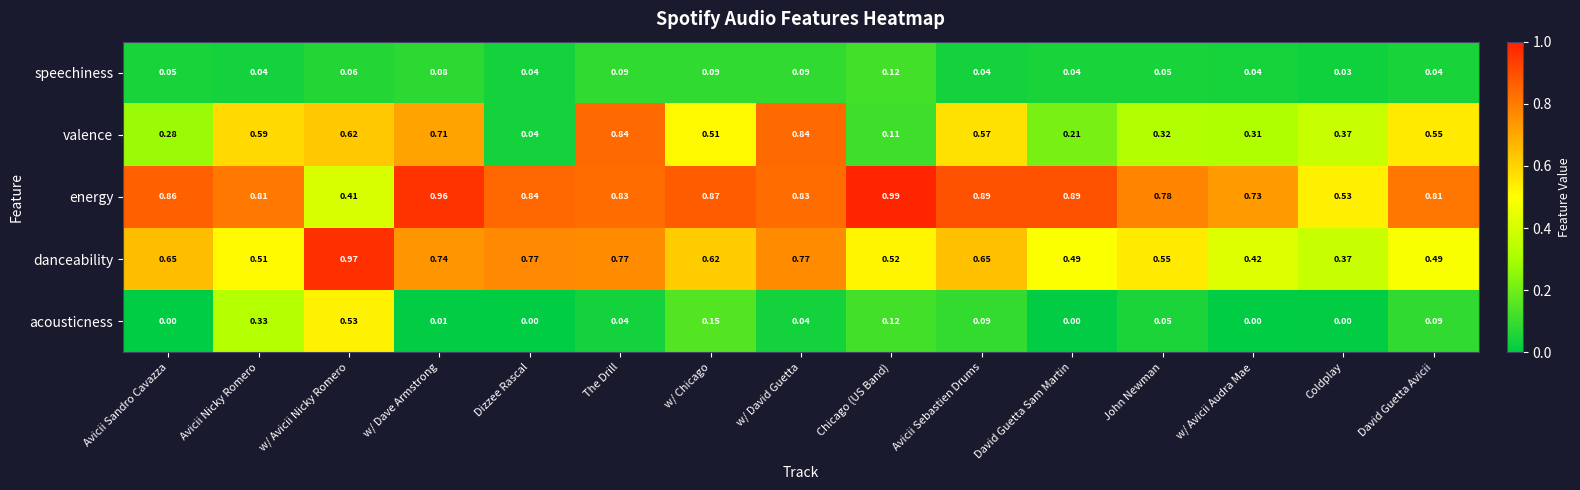

List the series in order of their peak value, highest first.

energy, danceability, valence, acousticness, speechiness